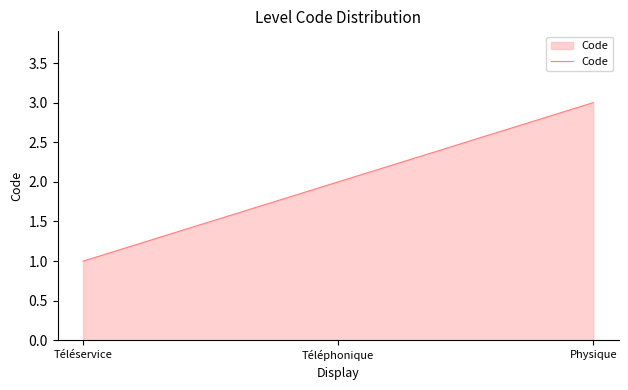

What value does the data have at Physique?

3